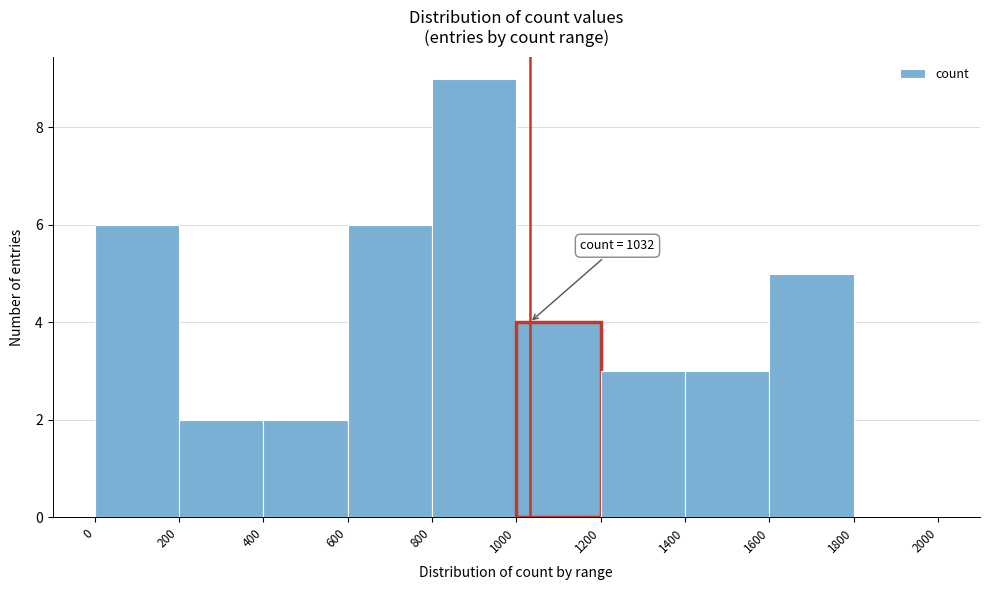

Which range on the x-axis has the tallest bar?

800 to 1000